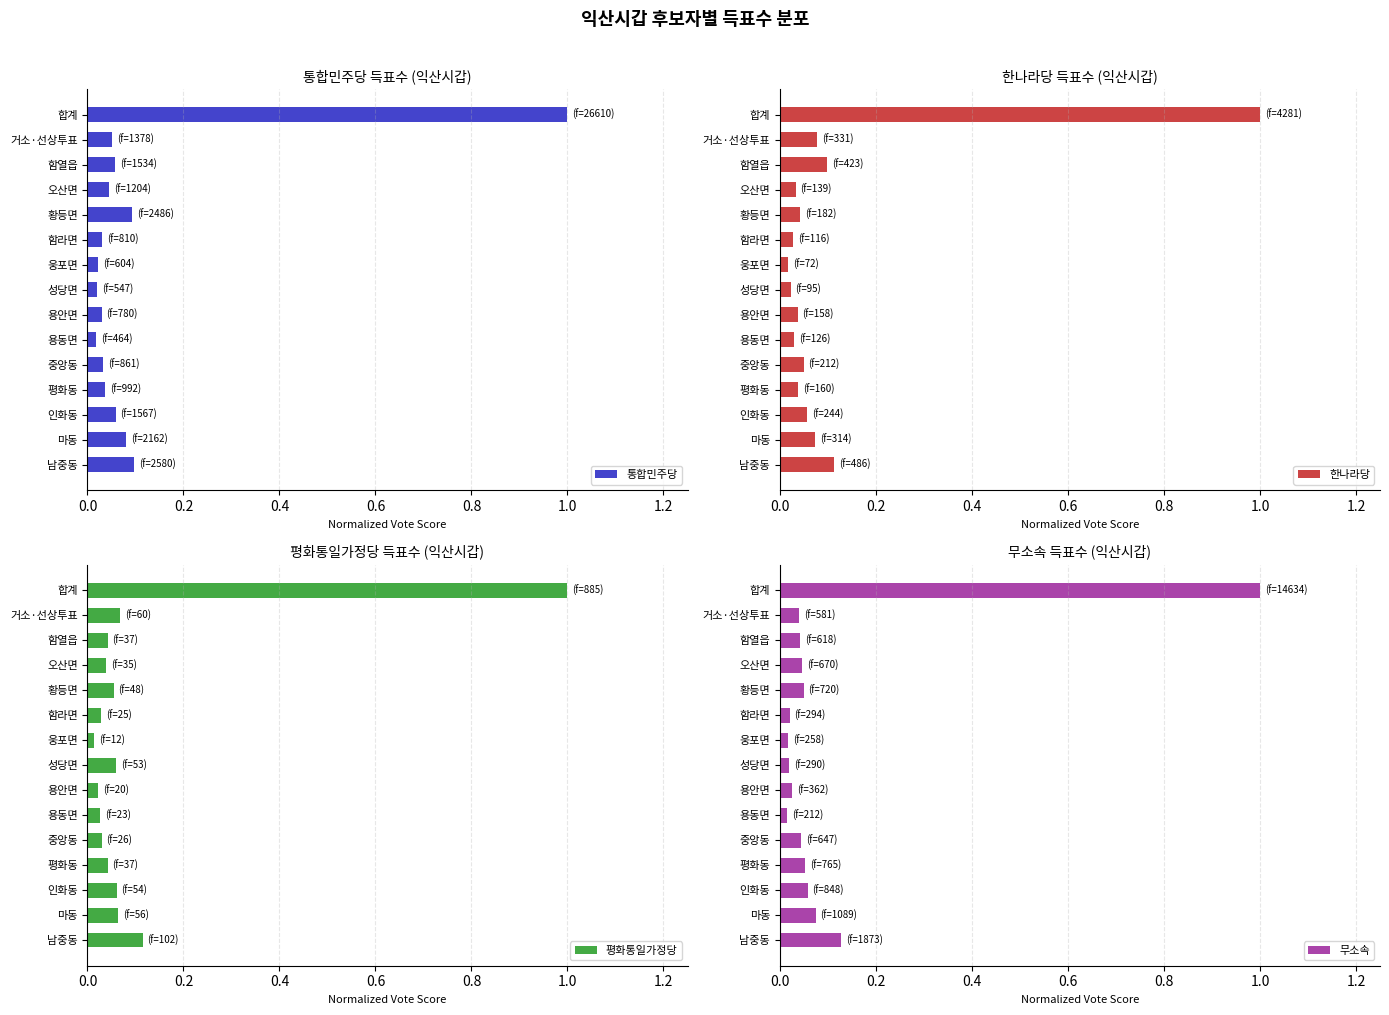

True or false: 통합민주당 has a value of 0.2 at 남중동.

False